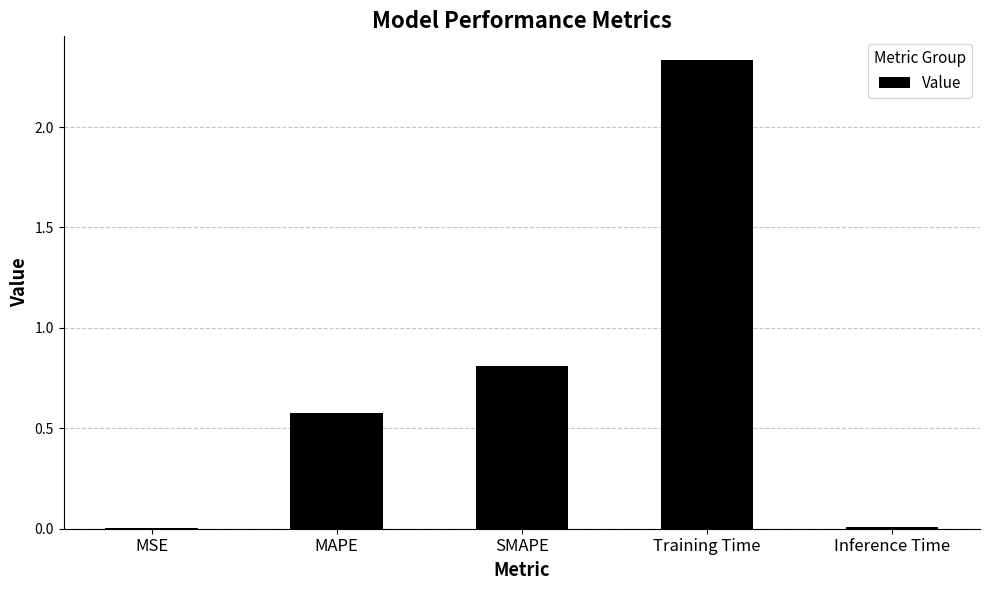

Where is the data nearest to the value 1?

SMAPE